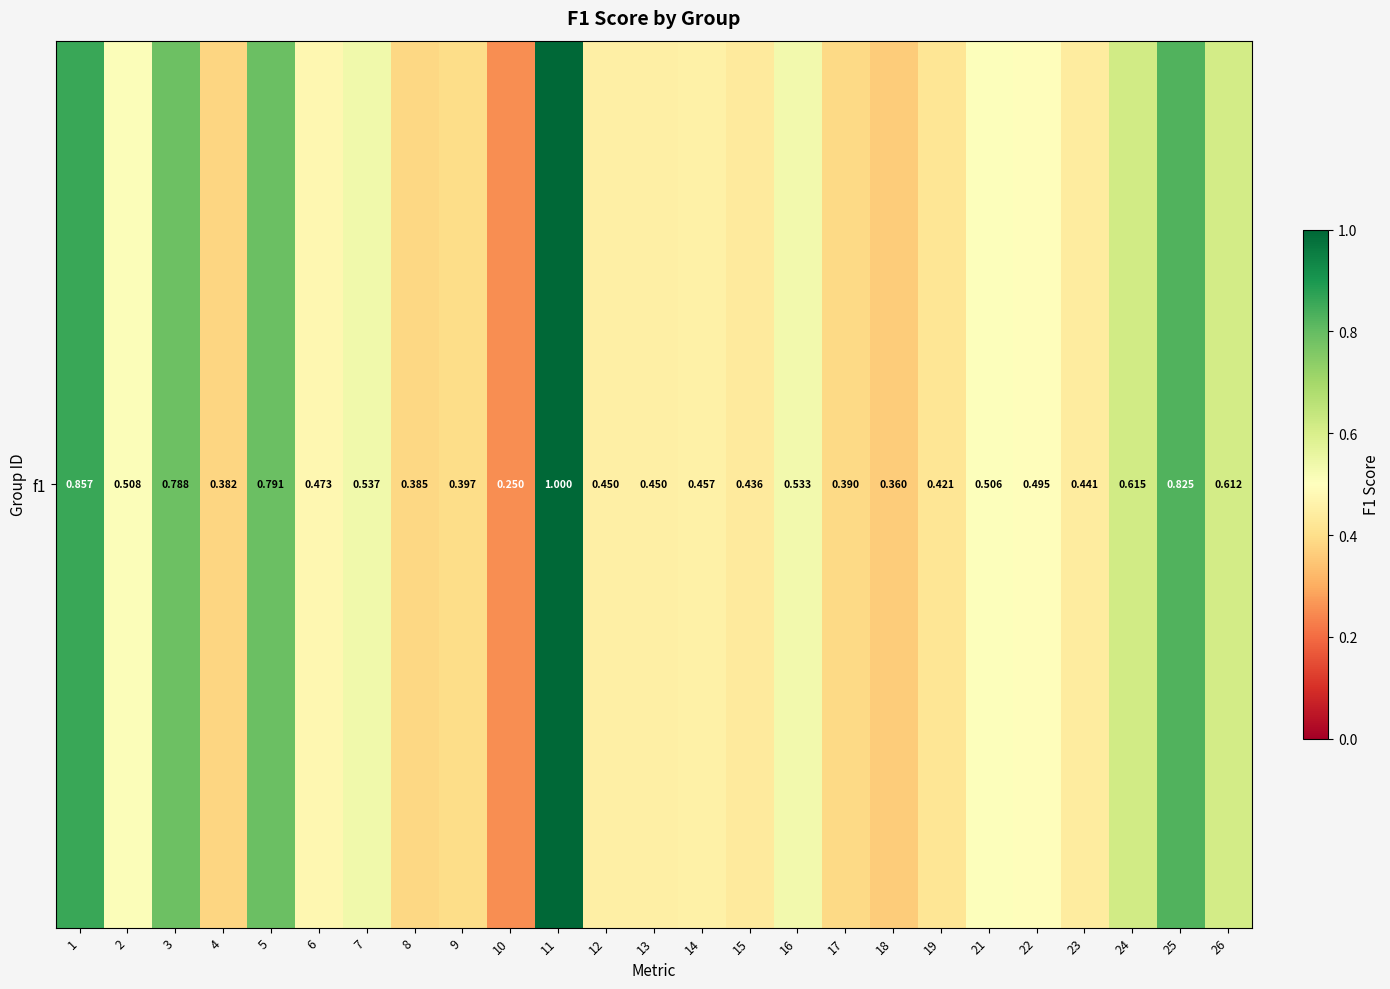

Read the value at 19.

0.4